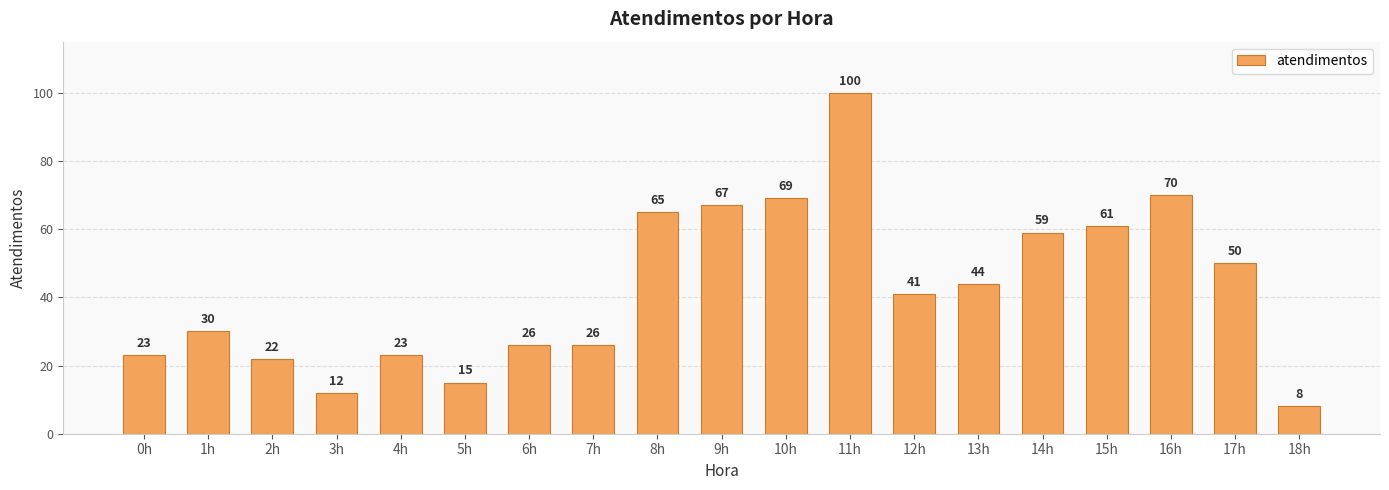

Which category has the highest value across all series?

11h